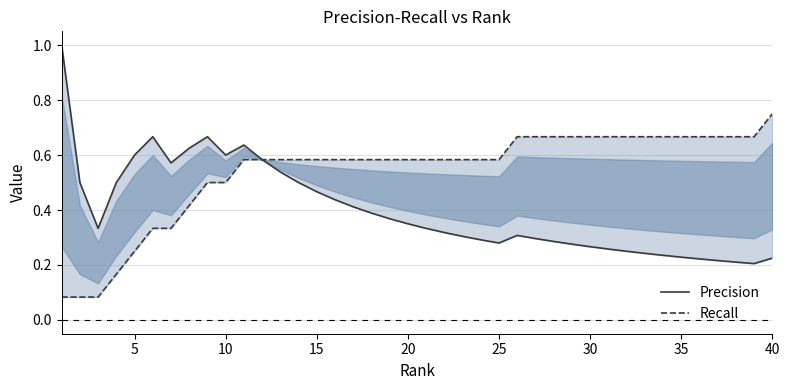

Is it true that Recall equals 0.9 at 25?

False